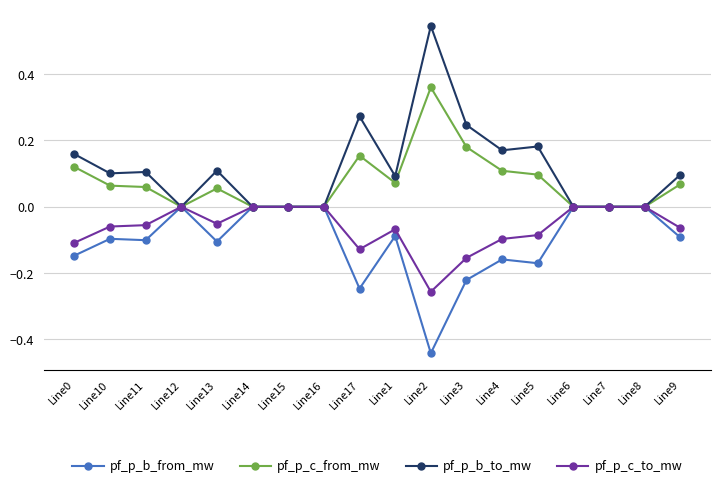

Is it true that pf_p_c_to_mw equals -0.1 at Line4?

True